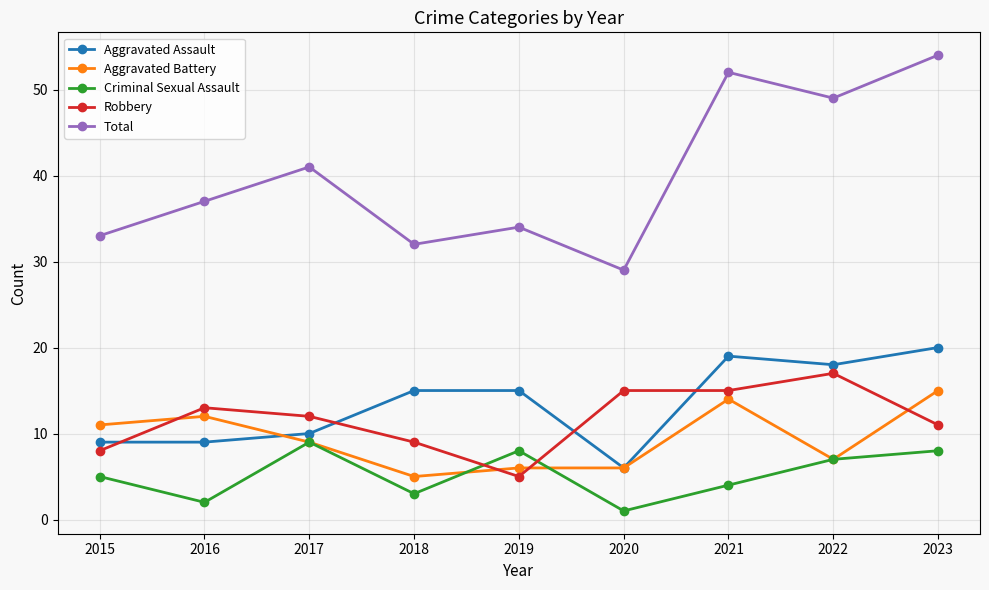

What is the difference between the maximum and second lowest values in the Aggravated Assault series?

11